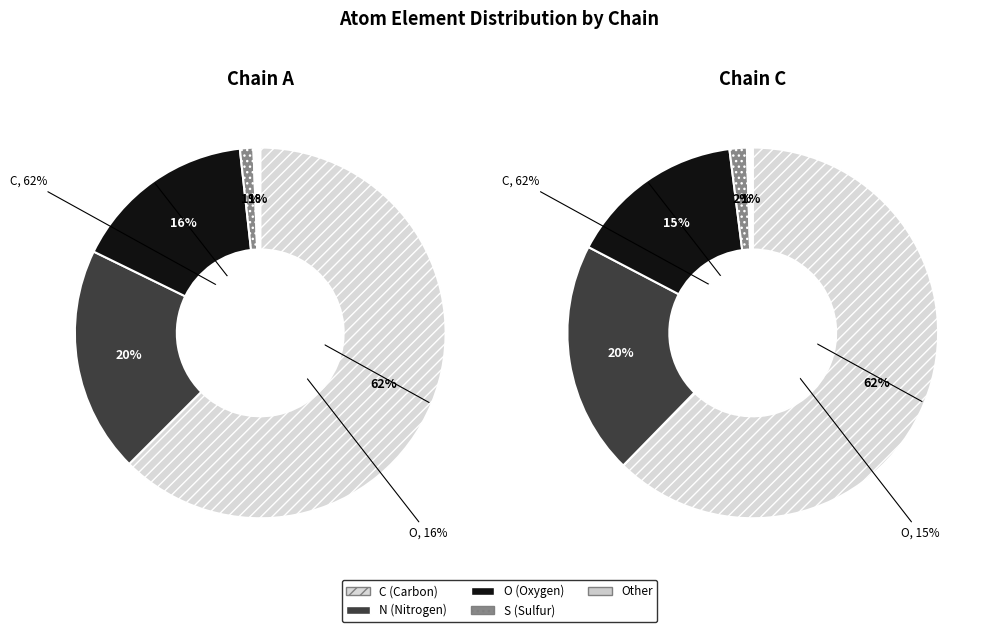

To the nearest percent, what percentage of the pie is C?

62%